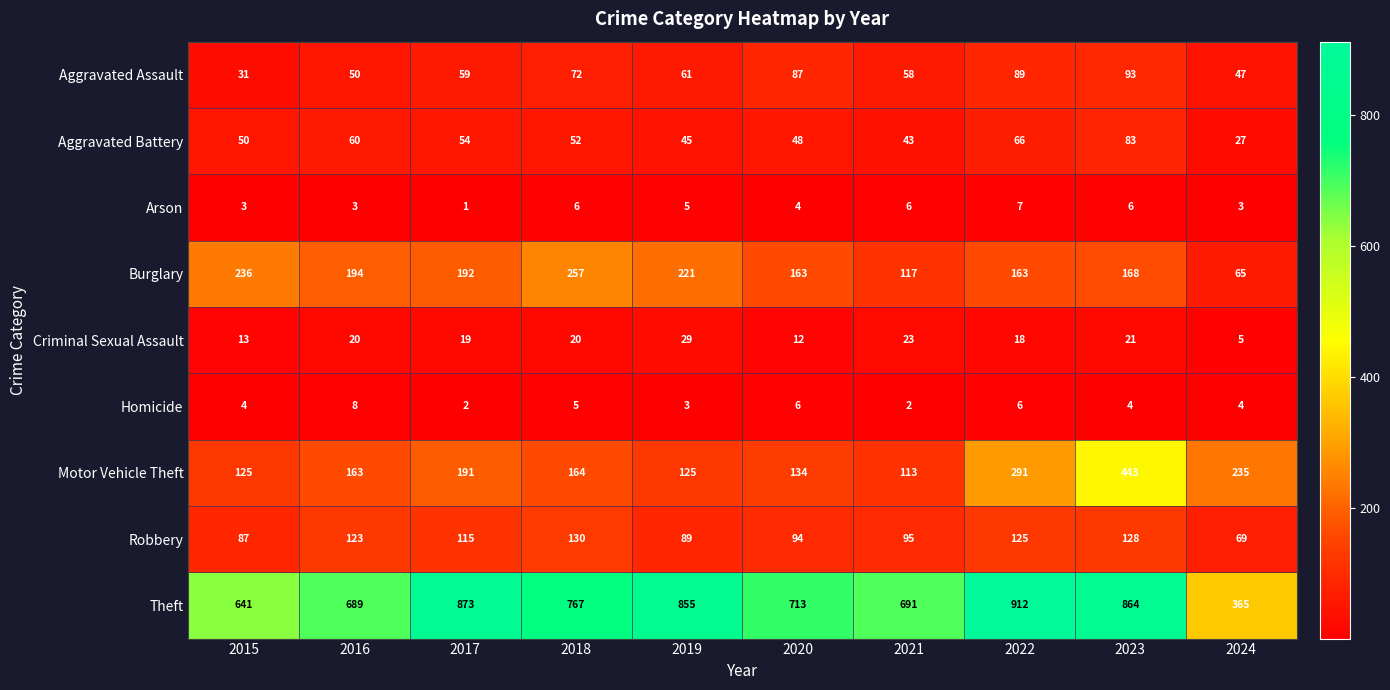

Is it true that Aggravated Battery equals 50 at 2015?

True